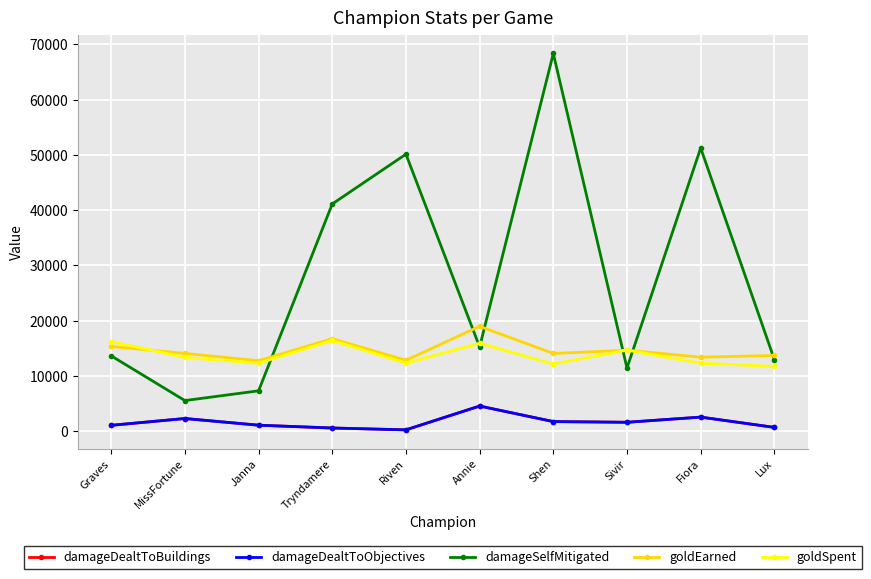

Where do damageSelfMitigated and goldSpent first cross each other?

Janna and Tryndamere